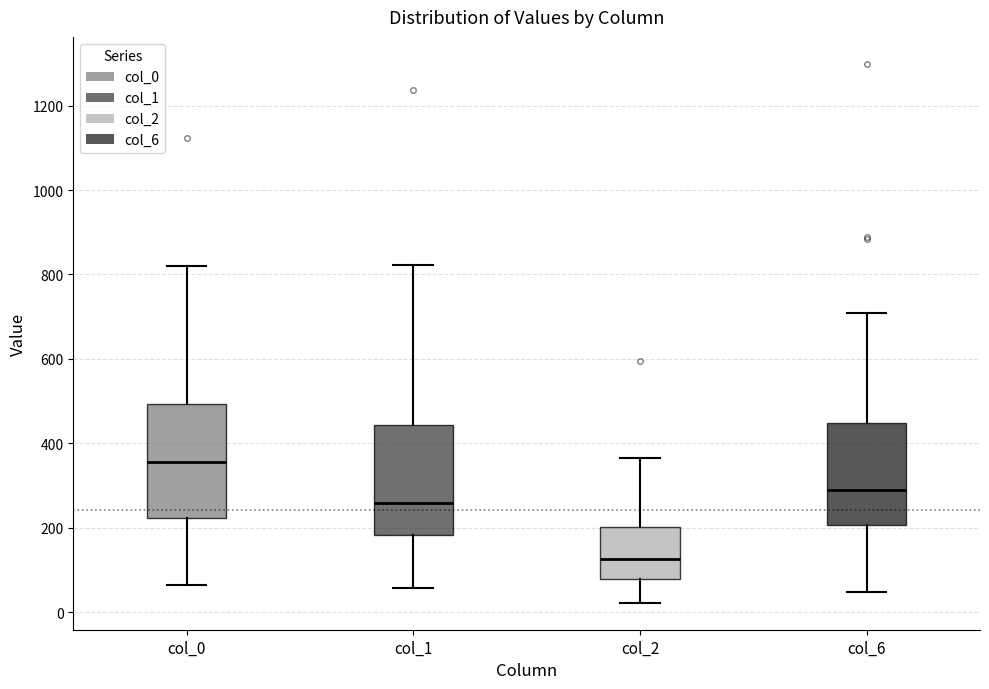

Reading left to right, transcribe this box plot: for each box, give where its median line is, the range the box spans, and where its two whiskers end, as read against the y-axis. The values are not printed on the chart, so give them approximately, as read against the axis.

col_0: median 360, box 220 to 500, whiskers 60 to 820
col_1: median 260, box 180 to 440, whiskers 60 to 820
col_2: median 120, box 80 to 200, whiskers 20 to 360
col_6: median 300, box 200 to 440, whiskers 40 to 700